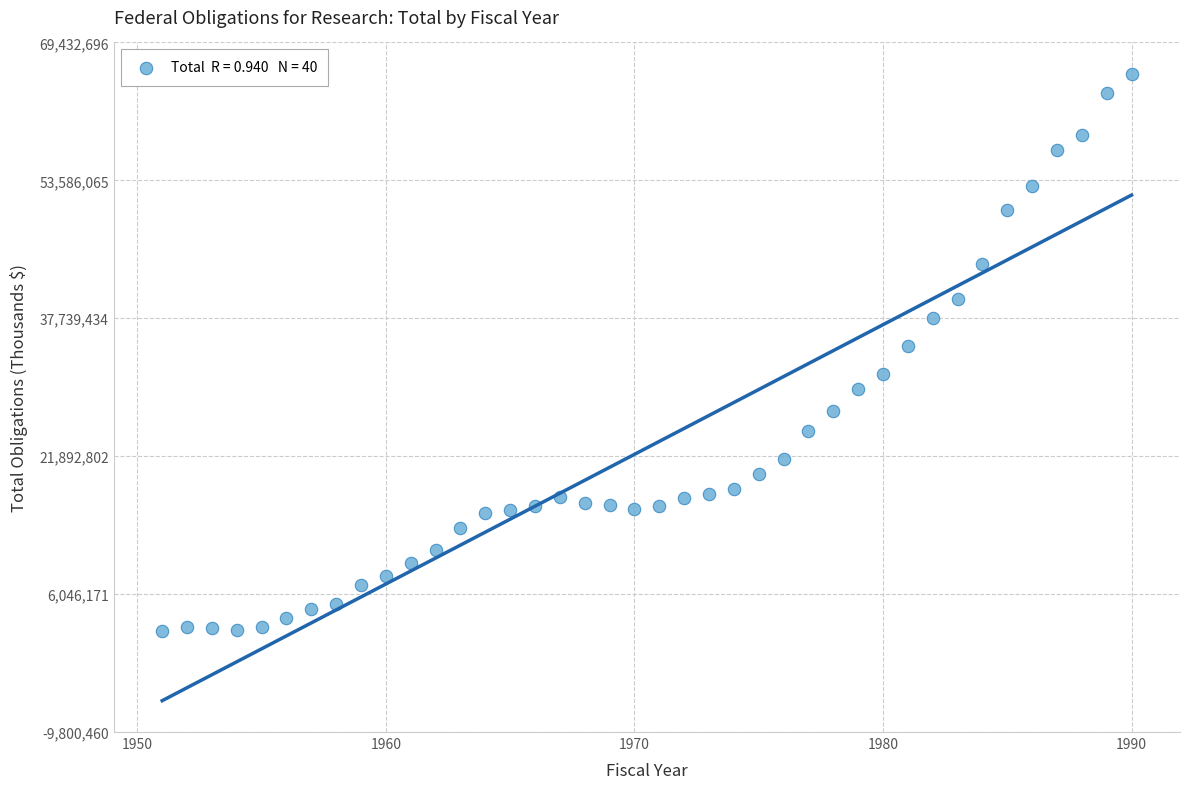

What is the range of Y values (max minus min)?

63979618